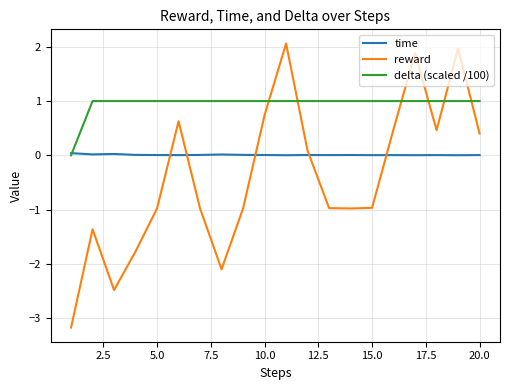

List the series in order of their peak value, lowest first.

time, delta (scaled /100), reward